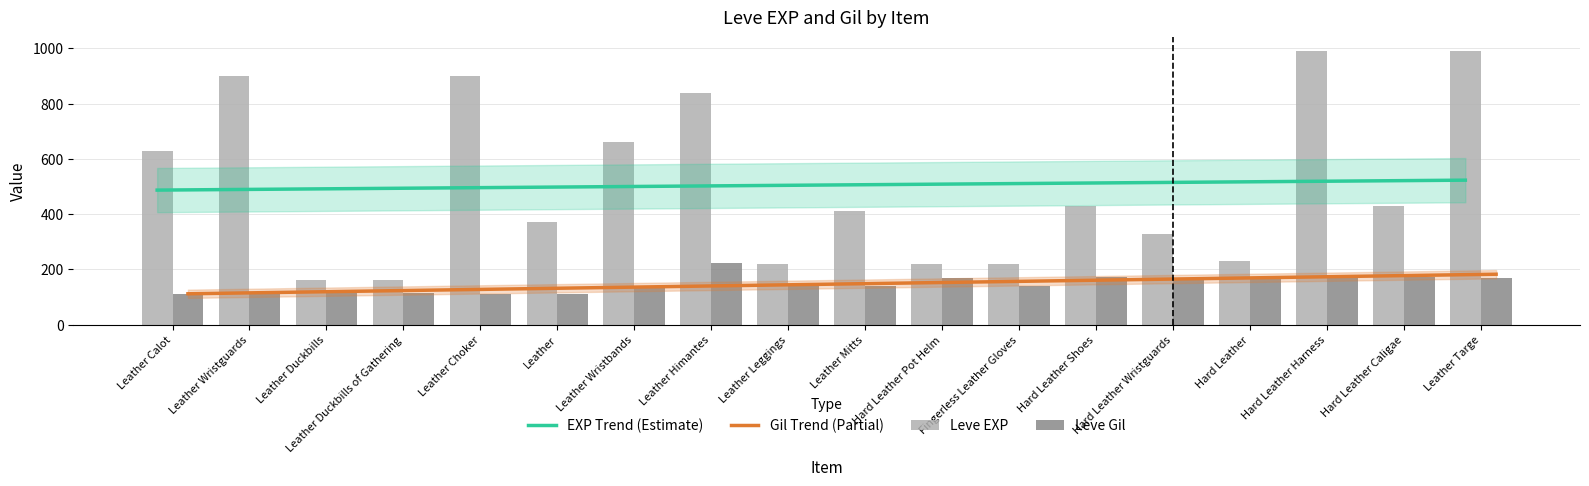

Reading left to right, transcribe all the data shown in this chart.

EXP Trend (Estimate): Leather Calot=487.0	Leather Wristguards=489.1	Leather Duckbills=491.2	Leather Duckbills of Gathering=493.4	Leather Choker=495.5	Leather=497.6	Leather Wristbands=499.7	Leather Himantes=501.8	Leather Leggings=503.9	Leather Mitts=506.1	Hard Leather Pot Helm=508.2	Fingerless Leather Gloves=510.3	Hard Leather Shoes=512.4	Hard Leather Wristguards=514.5	Hard Leather=516.6	Hard Leather Harness=518.8	Hard Leather Caligae=520.9	Leather Targe=523.0
Gil Trend (Partial): Leather Calot=111.9	Leather Wristguards=116.1	Leather Duckbills=120.3	Leather Duckbills of Gathering=124.4	Leather Choker=128.6	Leather=132.8	Leather Wristbands=136.9	Leather Himantes=141.1	Leather Leggings=145.3	Leather Mitts=149.4	Hard Leather Pot Helm=153.6	Fingerless Leather Gloves=157.7	Hard Leather Shoes=161.9	Hard Leather Wristguards=166.1	Hard Leather=170.2	Hard Leather Harness=174.4	Hard Leather Caligae=178.6	Leather Targe=182.7
Leve EXP: Leather Calot=630.0	Leather Wristguards=900.0	Leather Duckbills=160.0	Leather Duckbills of Gathering=160.0	Leather Choker=900.0	Leather=370.0	Leather Wristbands=660.0	Leather Himantes=840.0	Leather Leggings=220.0	Leather Mitts=410.0	Hard Leather Pot Helm=220.0	Fingerless Leather Gloves=220.0	Hard Leather Shoes=430.0	Hard Leather Wristguards=330.0	Hard Leather=230.0	Hard Leather Harness=990.0	Hard Leather Caligae=430.0	Leather Targe=990.0
Leve Gil: Leather Calot=112.0	Leather Wristguards=112.0	Leather Duckbills=113.0	Leather Duckbills of Gathering=113.0	Leather Choker=112.0	Leather=112.0	Leather Wristbands=140.0	Leather Himantes=224.0	Leather Leggings=140.0	Leather Mitts=140.0	Hard Leather Pot Helm=170.0	Fingerless Leather Gloves=140.0	Hard Leather Shoes=172.0	Hard Leather Wristguards=170.0	Hard Leather=170.0	Hard Leather Harness=170.0	Hard Leather Caligae=172.0	Leather Targe=170.0